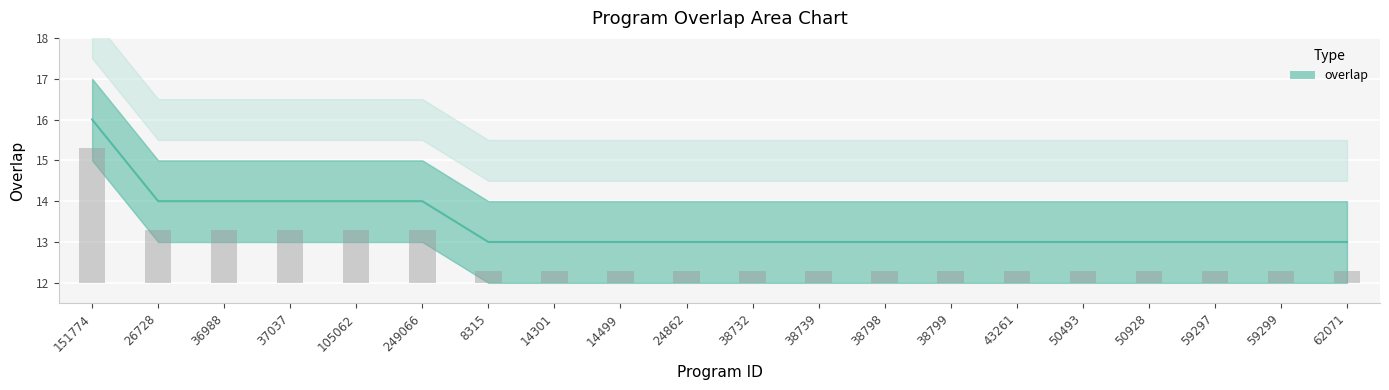

Rank the categories by value from highest to lowest.

151774, 26728, 36988, 37037, 105062, 249066, 8315, 14301, 14499, 24862, 38732, 38739, 38798, 38799, 43261, 50493, 50928, 59297, 59299, 62071